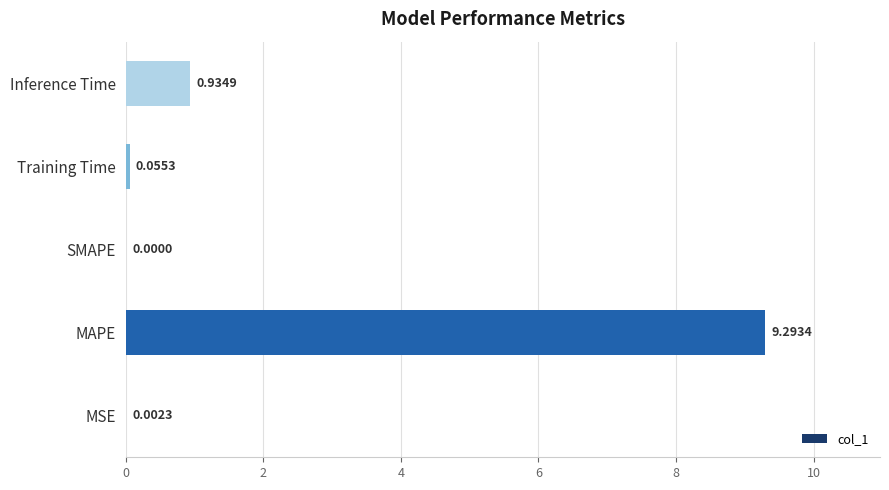

Which has a higher value, MAPE or MSE?

MAPE